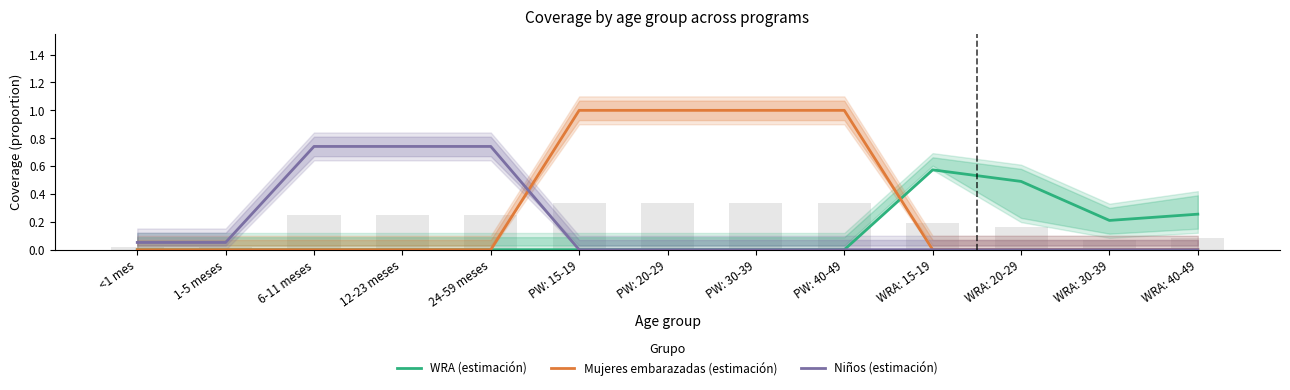

How many distinct data groups are displayed?

3